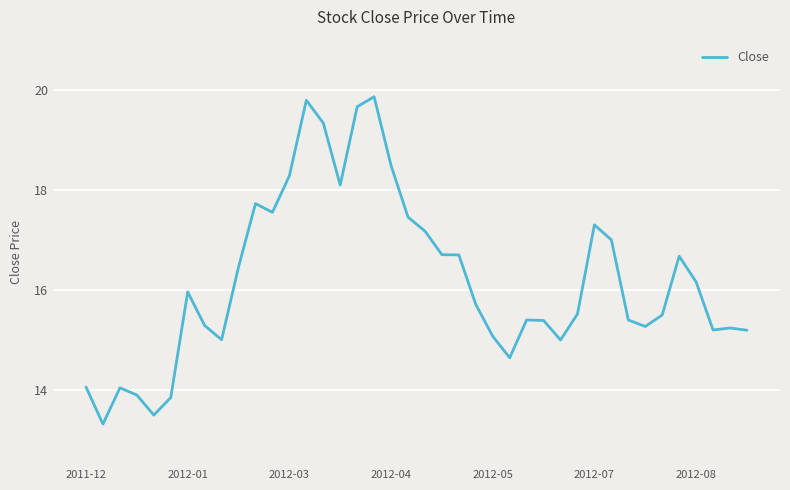

What is the minimum value shown in the chart?

13.3